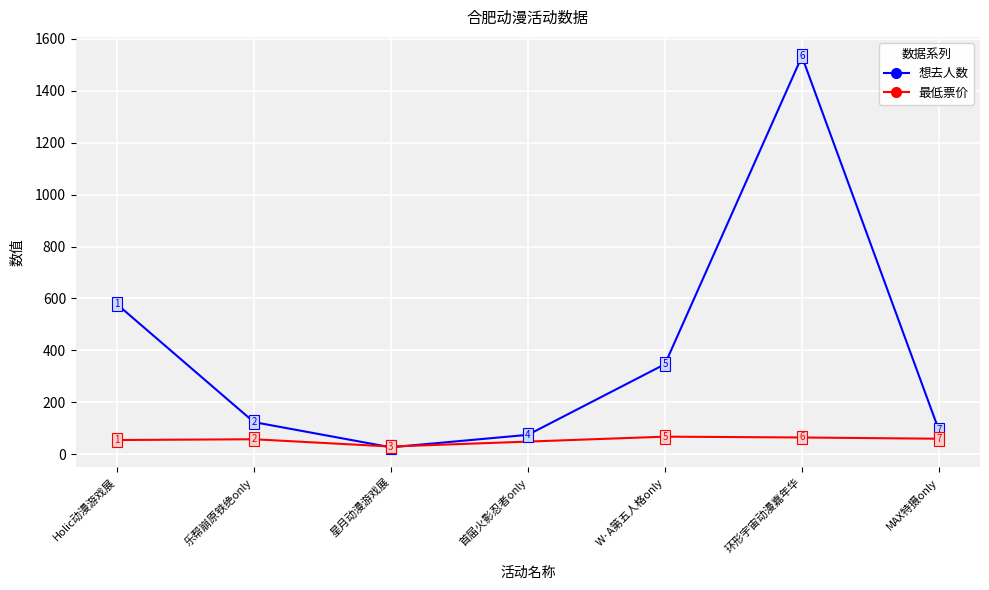

True or false: the data has more than 1 interior local peaks.

False